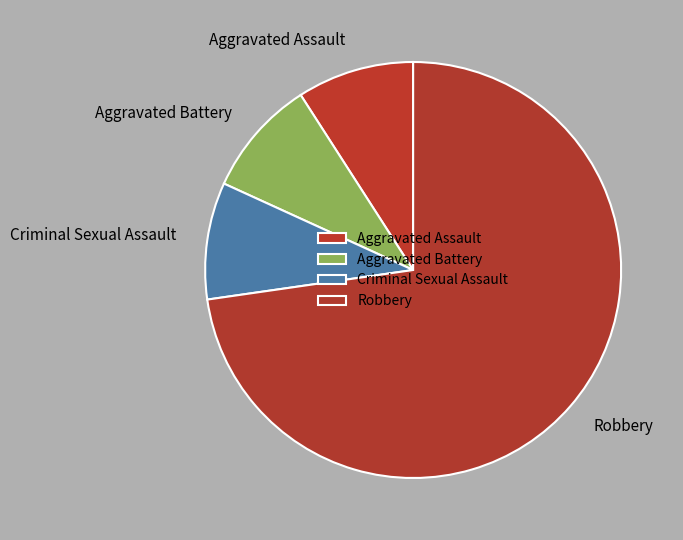

Is Aggravated Battery the majority of the pie?

No